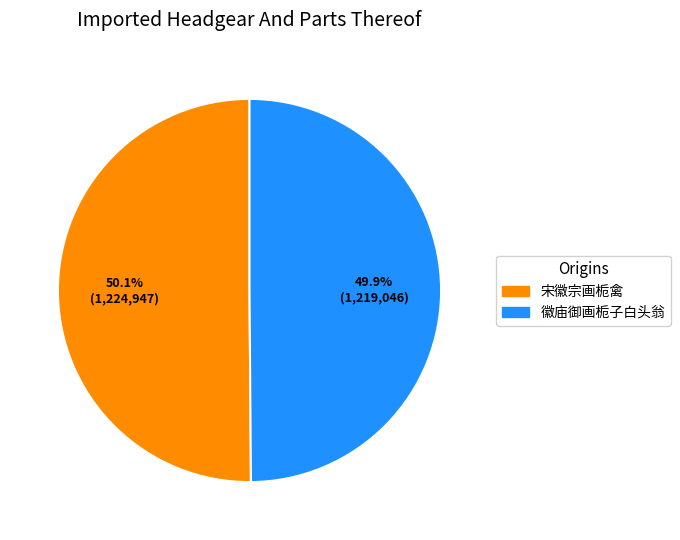

Approximately how many times larger is the value at 宋徽宗画栀禽 compared to 徽庙御画栀子白头翁?

1.0